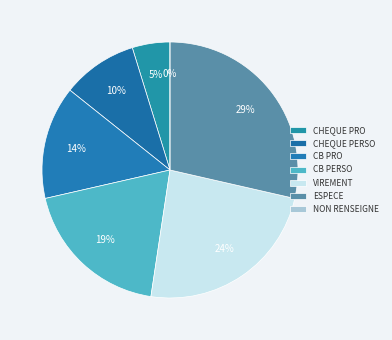

To the nearest percent, what is the difference between the largest and smallest slice percentages?

29%